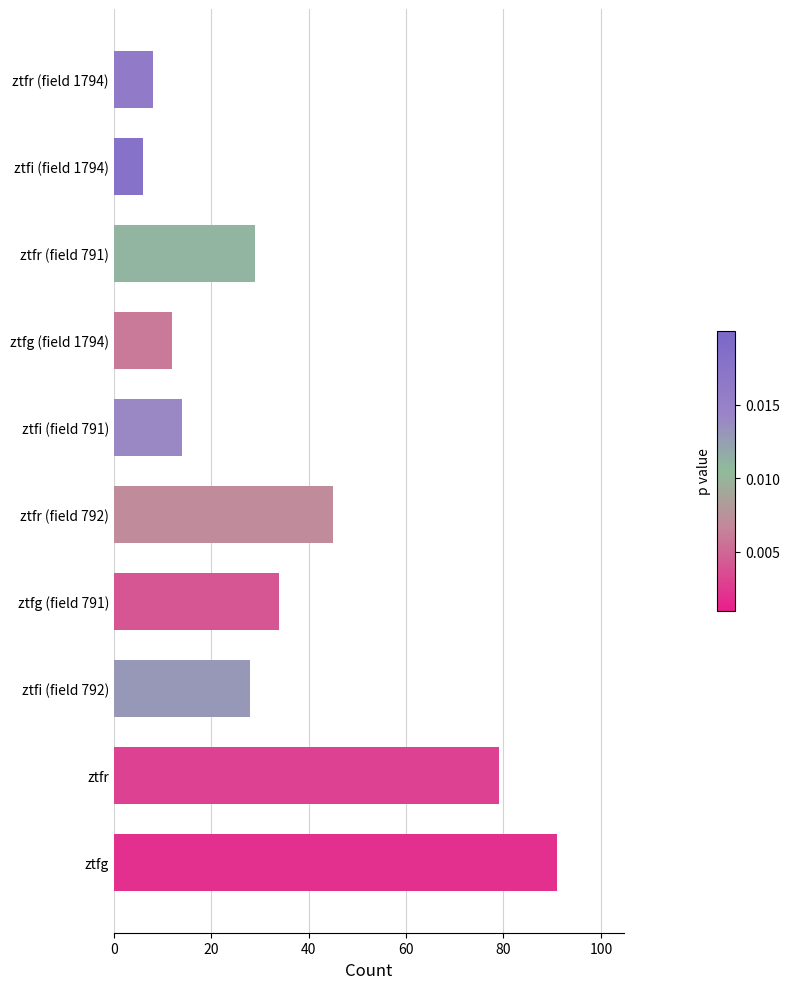

What is the ratio of the value at ztfi (field 791) to the value at ztfg (field 1794)?

1.2